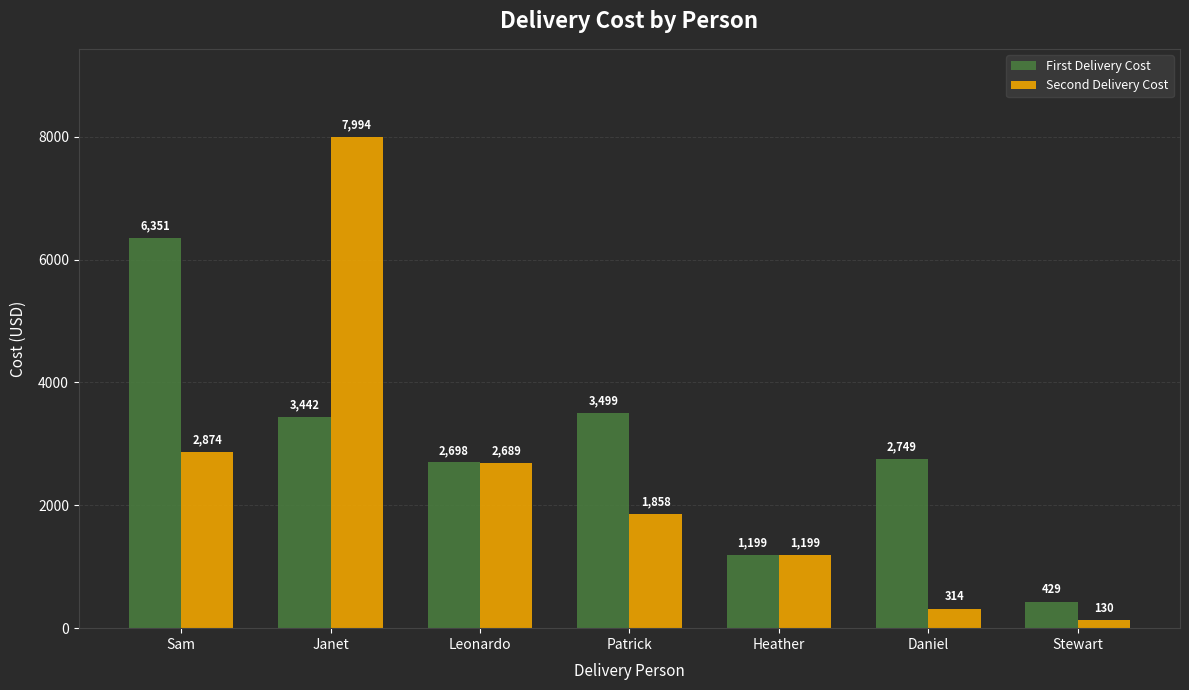

At how many categories does at least one series exceed 3927?

2